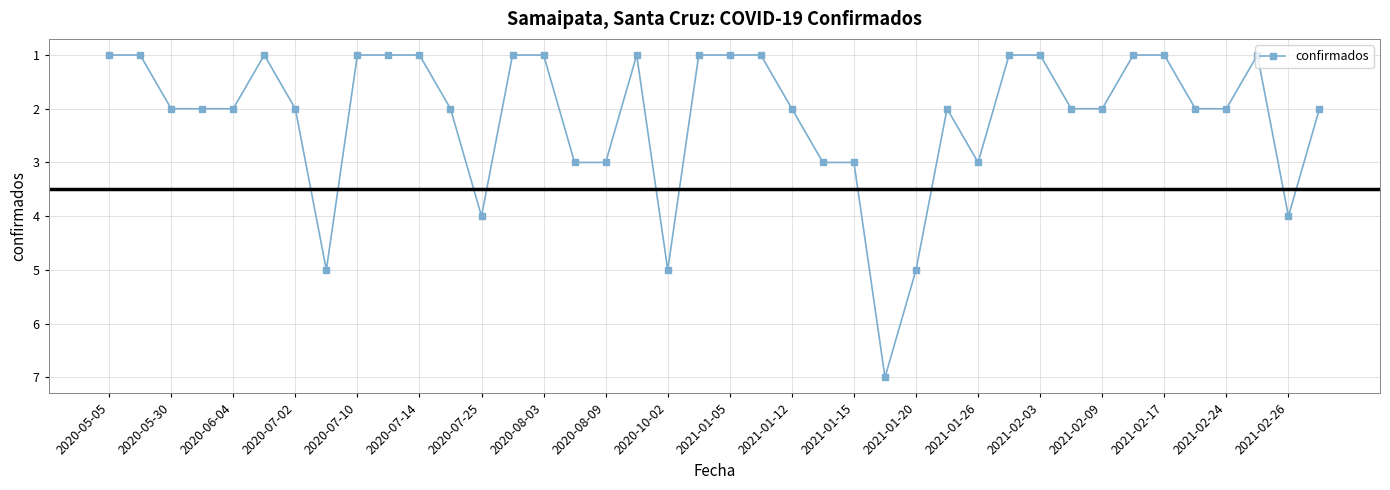

What is the greatest value displayed?

7